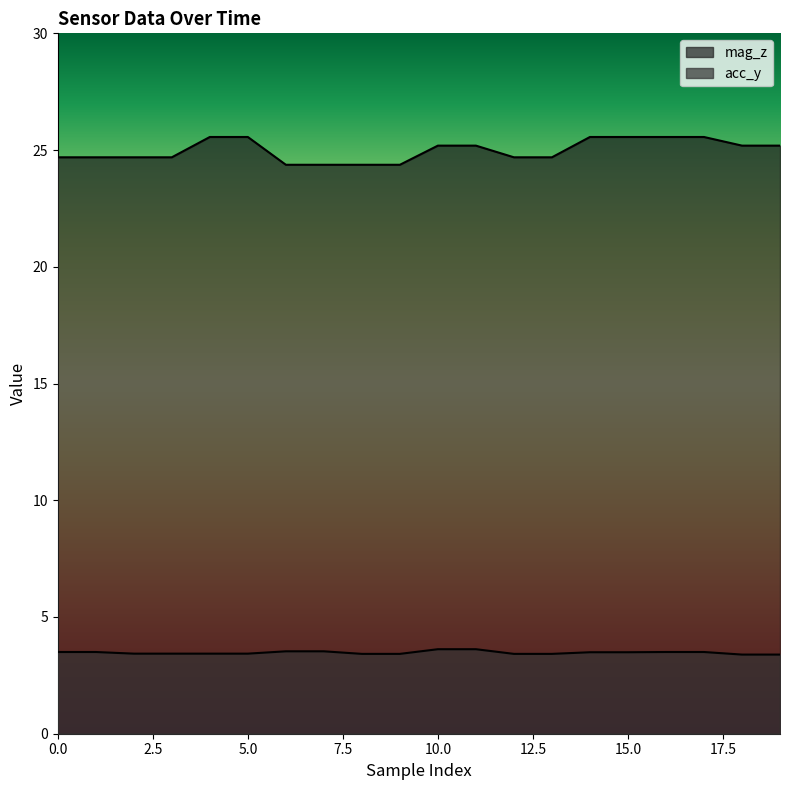

Reading left to right, extract all data points from this chart.

acc_y: 3.5	3.5	3.4	3.4	3.4	3.4	3.5	3.5	3.4	3.4	3.6	3.6	3.4	3.4	3.5	3.5	3.5	3.5	3.4	3.4
mag_z: 24.7	24.7	24.7	24.7	25.6	25.6	24.4	24.4	24.4	24.4	25.2	25.2	24.7	24.7	25.6	25.6	25.6	25.6	25.2	25.2